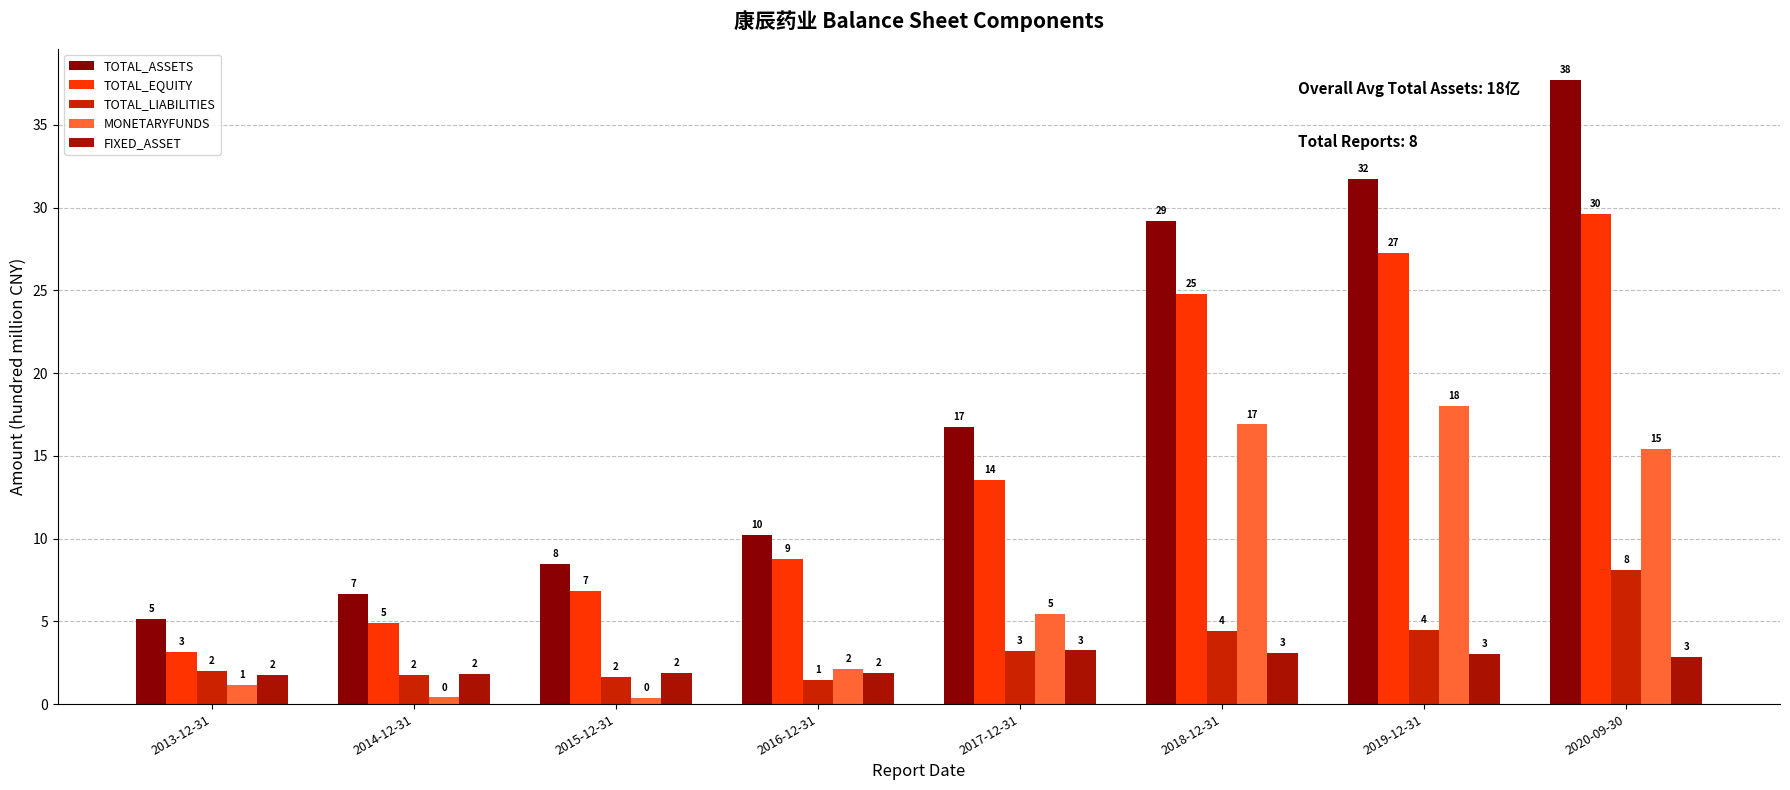

What position from the left is 2014-12-31?

2